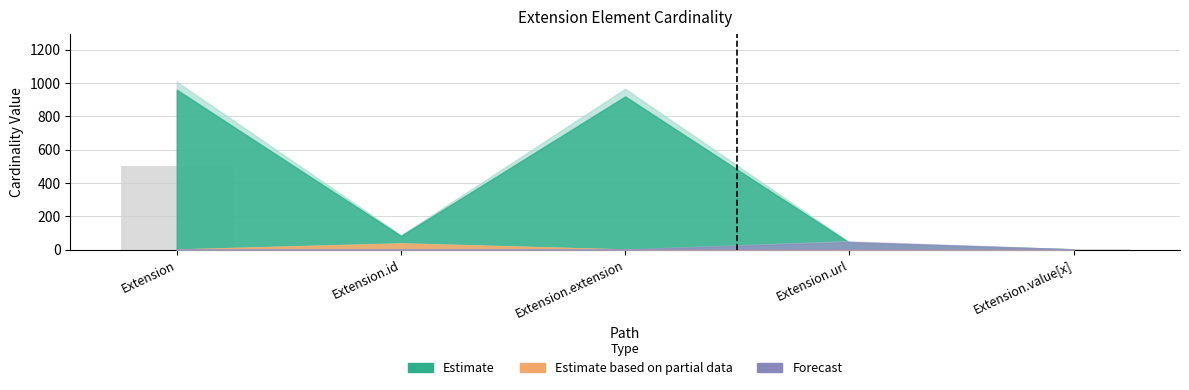

Which has a higher value, Extension.url or Extension?

Extension